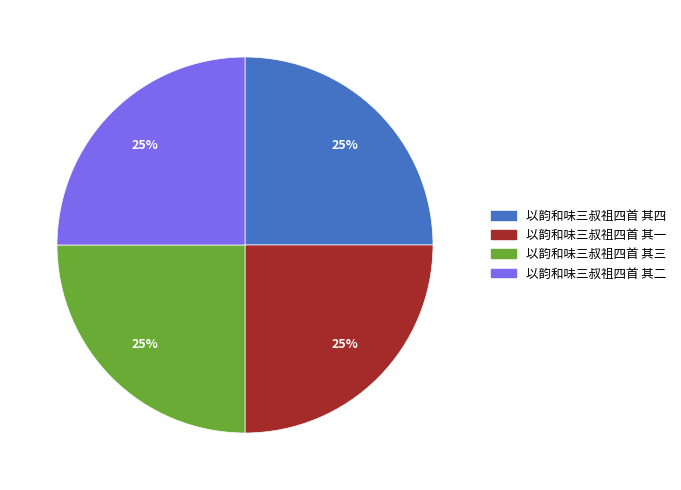

Approximately how many times larger is the value at 以韵和味三叔祖四首 其二 compared to 以韵和味三叔祖四首 其三?

1.0